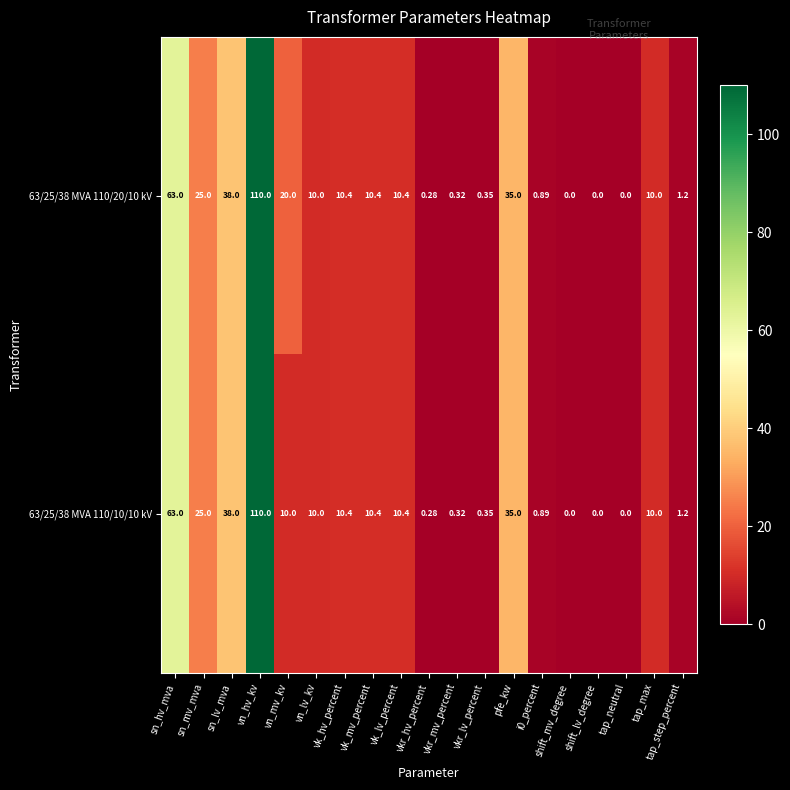

Count the number of categories in the chart.

19